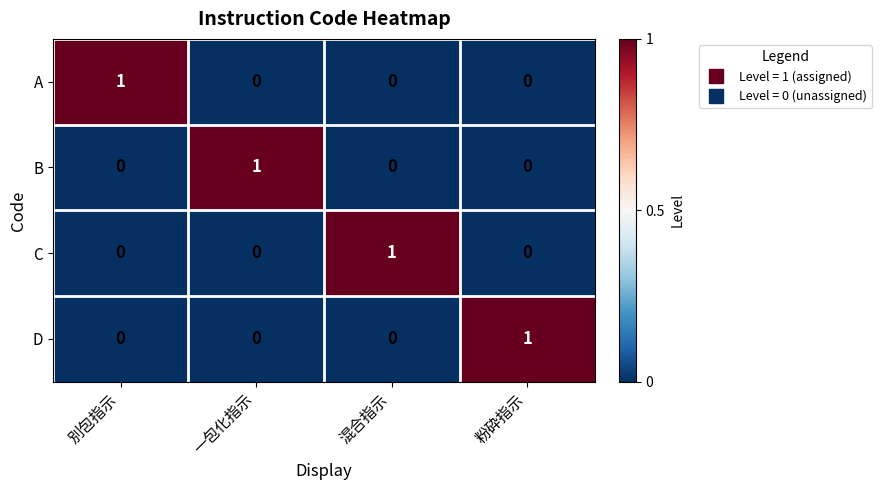

The D series shows 1 at 粉砕指示. True or false?

True